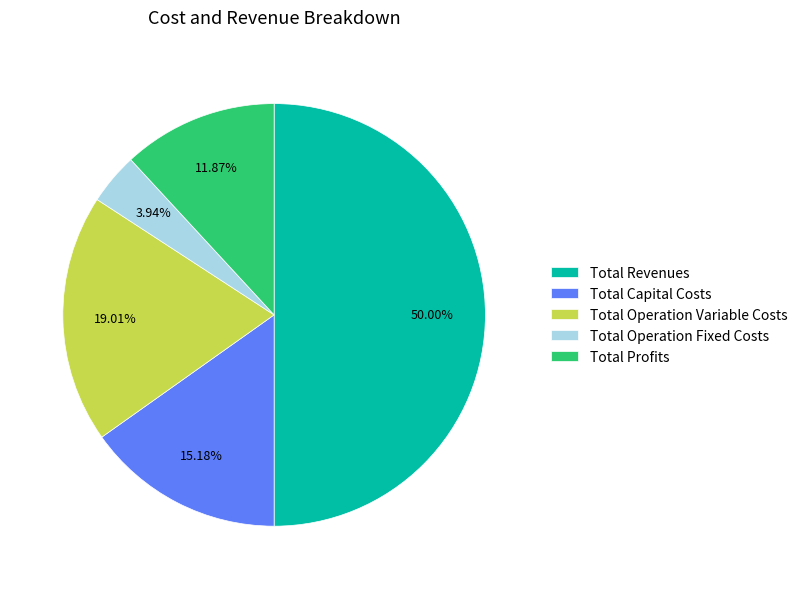

To the nearest percent, what is the difference between the largest and smallest slice percentages?

46%